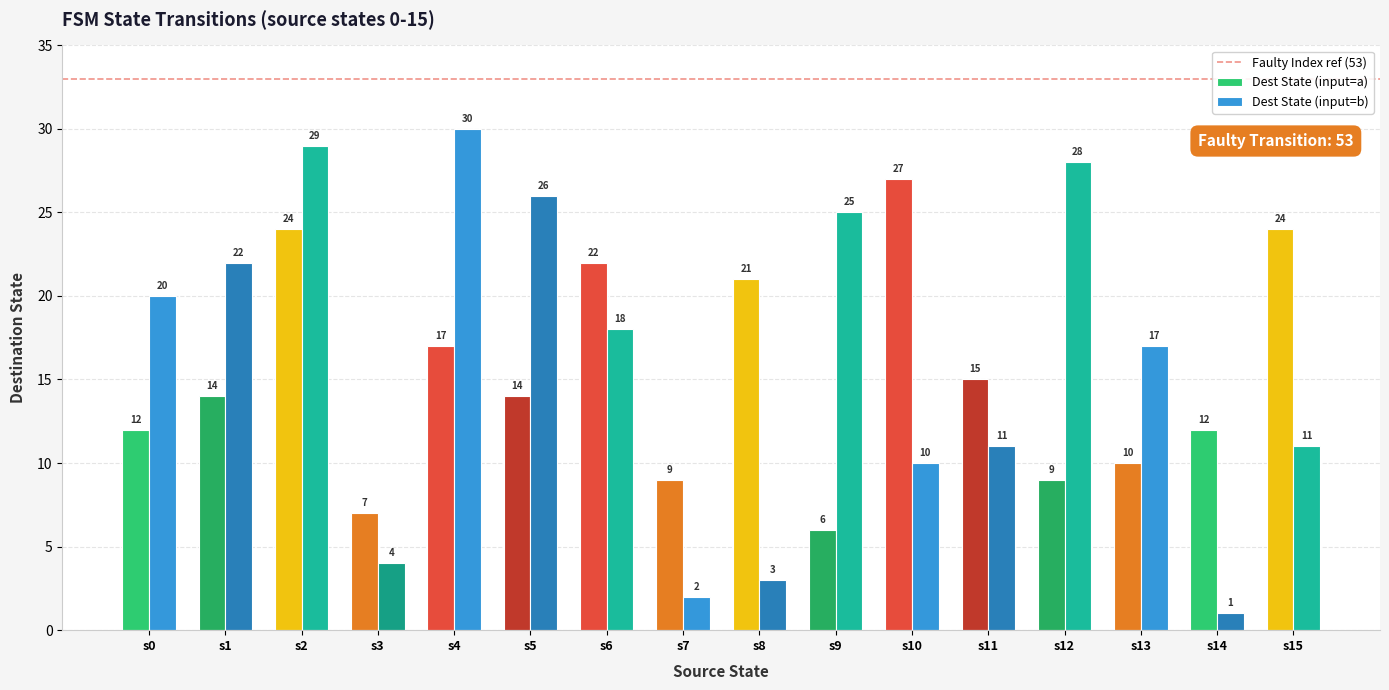

What is the difference between the maximum and minimum values in the Dest State (input=b) series?

29